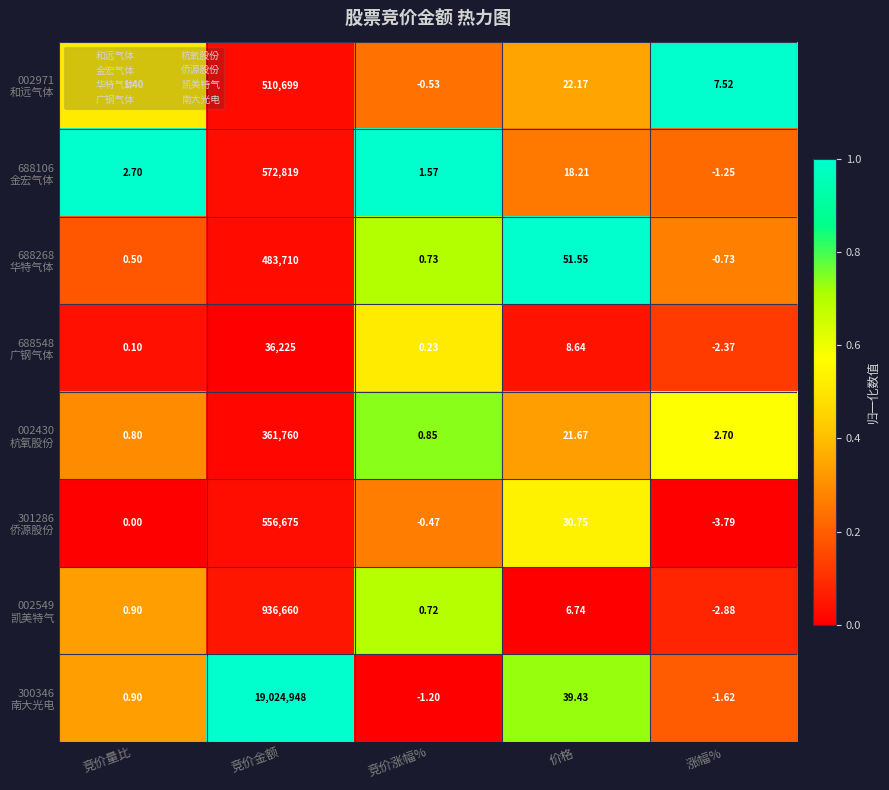

What is the total value across all series at 竞价金额?

22483496.0